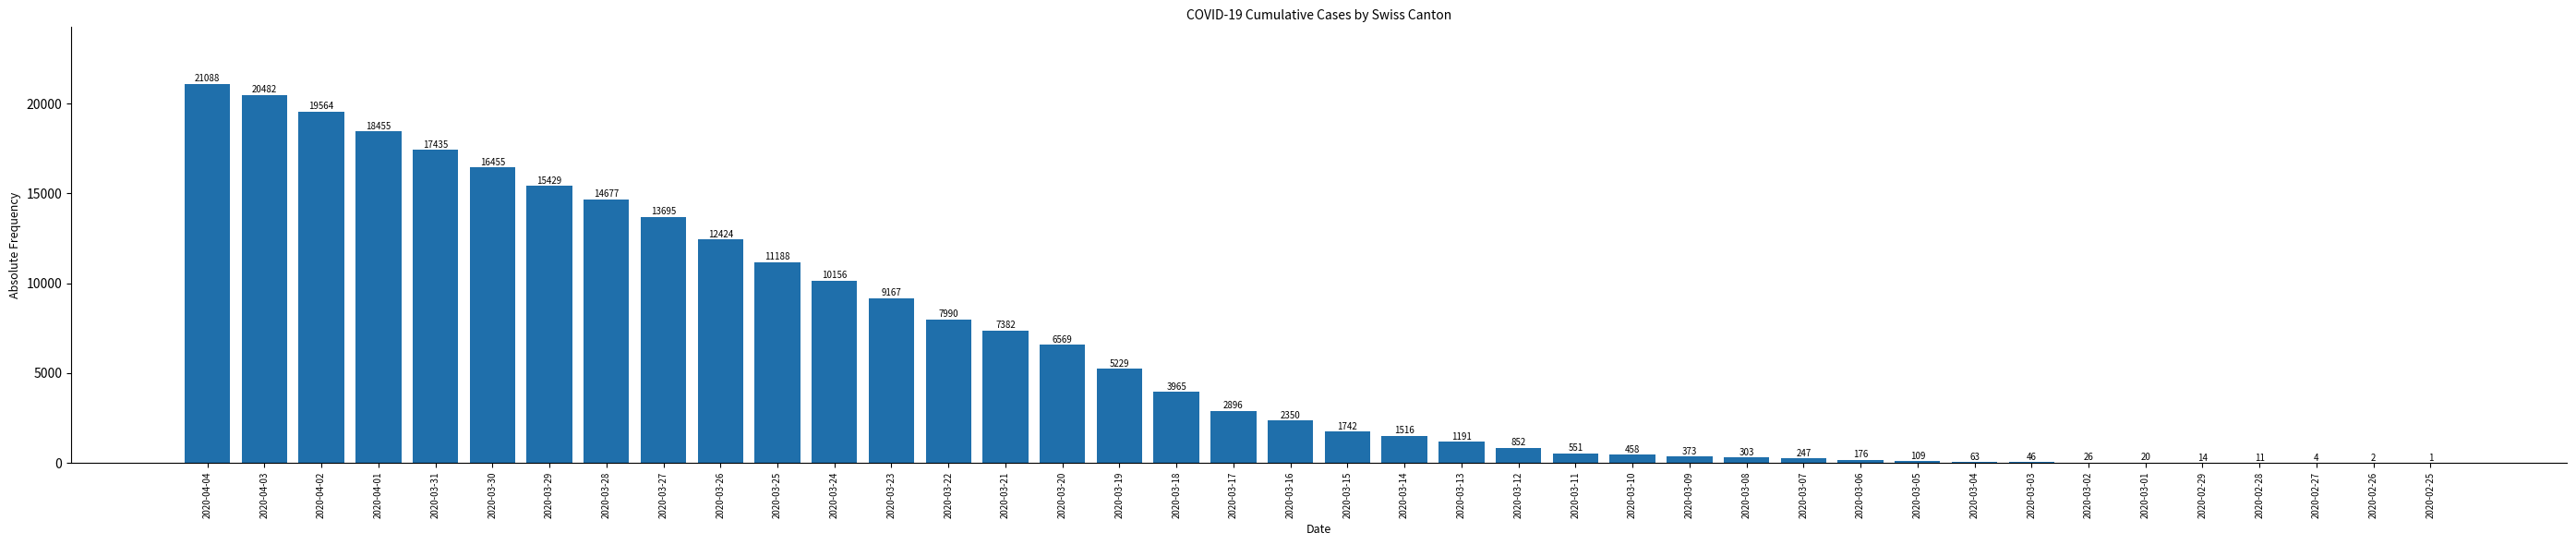

Reading left to right, list all the values displayed in this chart.

21088	20482	19564	18455	17435	16455	15429	14677	13695	12424	11188	10156	9167	7990	7382	6569	5229	3965	2896	2350	1742	1516	1191	852	551	458	373	303	247	176	109	63	46	26	20	14	11	4	2	1